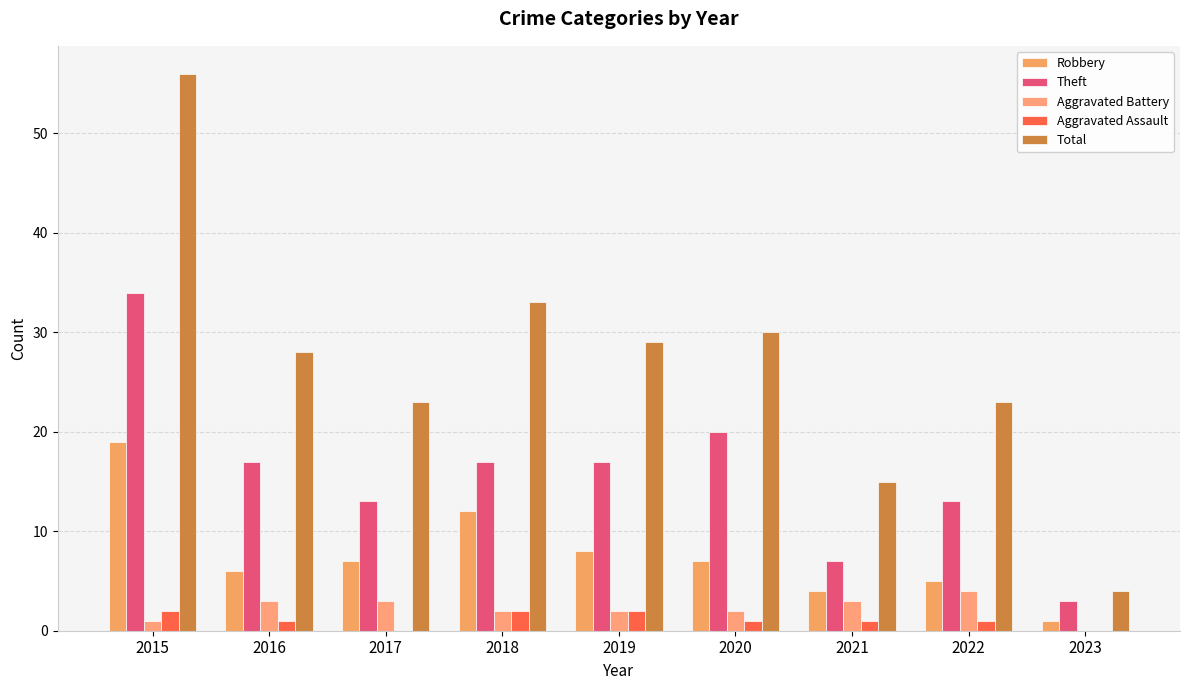

Does the chart contain stacked bars?

No